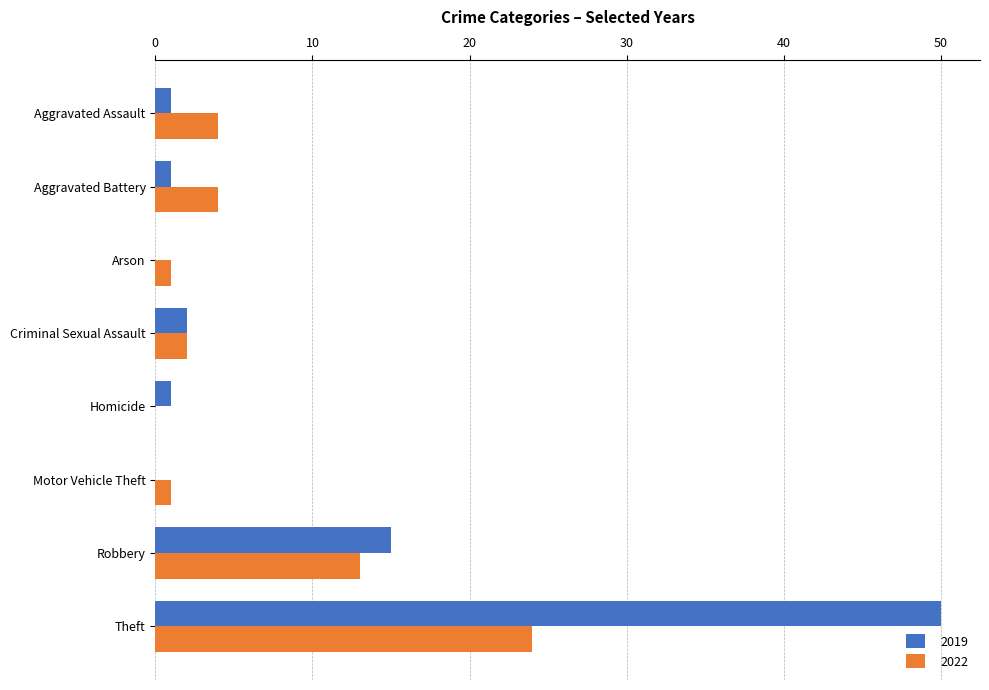

At which label is 2019 closest to 25?

Robbery